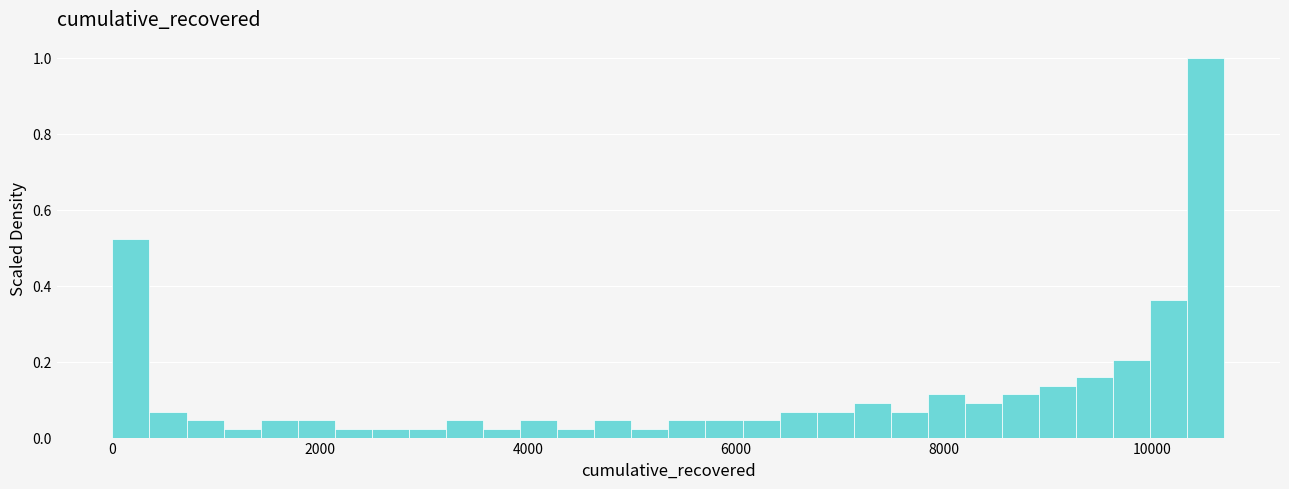

Read against the x-axis, roughly where is the centre of the tallest bar?

10600